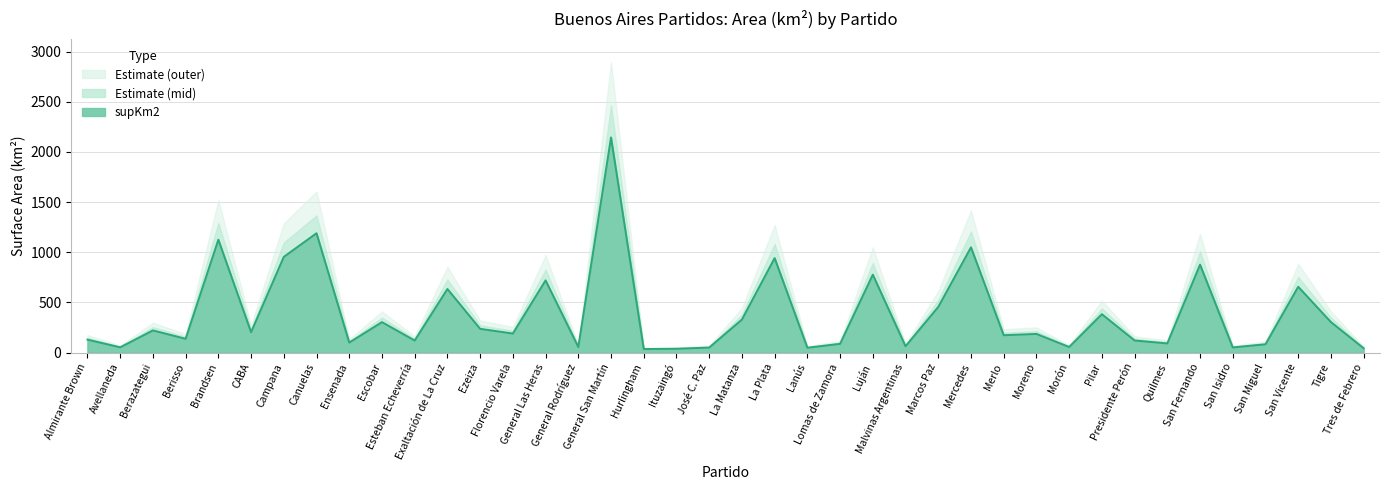

List the labels in order of value, smallest first.

Hurlingham, Ituzaingó, Tres de Febrero, Lanús, José C. Paz, San Isidro, Avellaneda, Morón, General Rodríguez, Malvinas Argentinas, San Miguel, Lomas de Zamora, Quilmes, Ensenada, Esteban Echeverría, Presidente Perón, Almirante Brown, Berisso, Merlo, Moreno, Florencio Varela, CABA, Berazategui, Ezeiza, Escobar, Tigre, La Matanza, Pilar, Marcos Paz, Exaltación de La Cruz, San Vicente, General Las Heras, Luján, San Fernando, La Plata, Campana, Mercedes, Brandsen, Canuelas, General San Martín